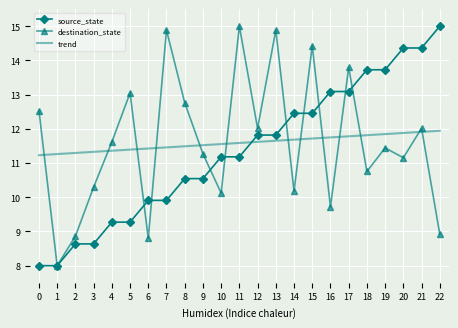

What is the maximum value shown in the chart?

15.0